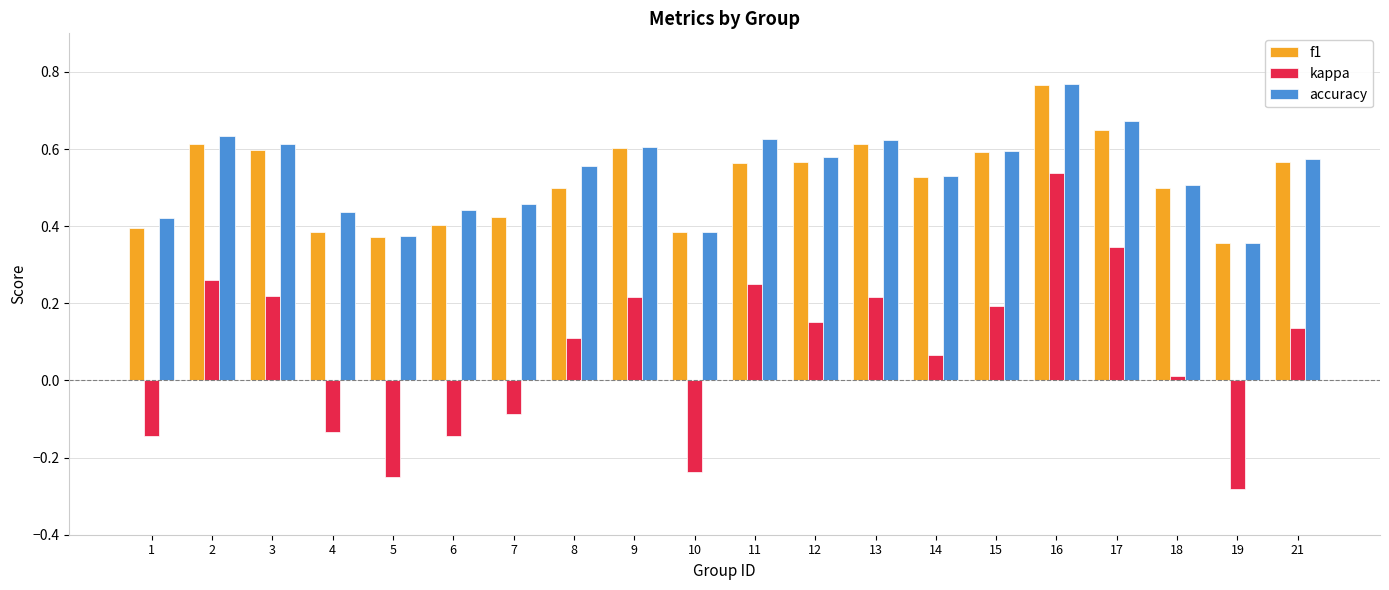

True or false: f1 has a value of 0.1 at 1.

False